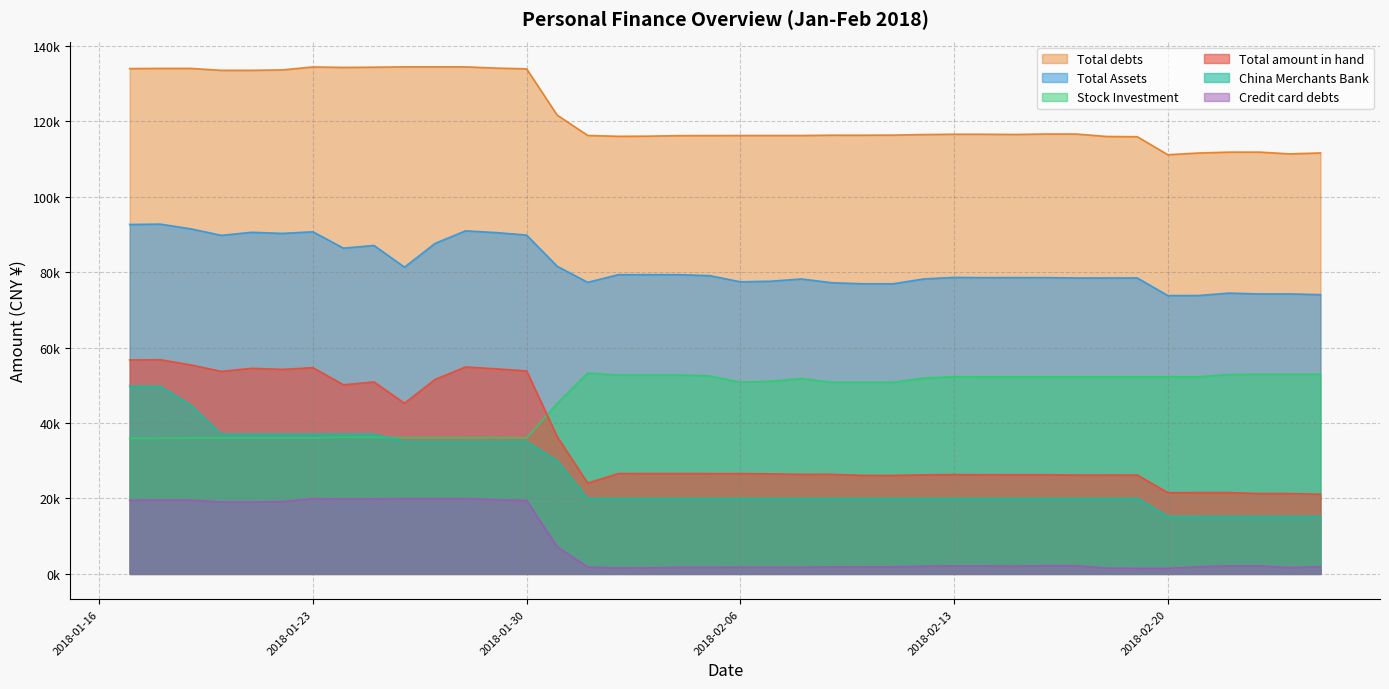

Reading left to right, extract all data points from this chart.

Total amount in hand: 56703.7	56768.8	55396.0	53675.6	54488.3	54203.9	54655.5	50117.0	50879.1	45223.7	51521.2	54853.7	54347.2	53811.8	36384.2	24068.9	26588.5	26590.9	26589.7	26591.5	26593.3	26512.7	26386.5	26390.0	26114.0	26110.7	26251.7	26333.4	26282.2	26295.5	26290.7	26204.9	26206.7	26209.7	21529.7	21546.5	21548.2	21299.1	21299.1	21114.8
Stock Investment: 35903.5	35935.3	36052.7	36052.7	36052.7	36037.0	36016.7	36215.1	36177.4	36070.6	36070.6	36070.6	36111.9	35987.0	45147.9	53200.5	52713.0	52713.0	52713.0	52454.4	50815.3	51056.7	51779.4	50780.5	50780.5	50780.5	51918.2	52251.0	52233.8	52233.8	52233.8	52233.8	52233.8	52233.8	52233.8	52233.8	52871.5	52903.2	52903.2	52903.2
Total Assets: 92607.2	92704.1	91448.7	89728.4	90541.0	90240.9	90672.2	86332.2	87056.5	81294.3	87591.8	90924.3	90459.1	89798.8	81532.1	77269.4	79301.5	79303.9	79302.7	79045.9	77408.6	77569.4	78165.9	77170.5	76894.5	76891.2	78169.9	78584.4	78516.0	78529.3	78524.4	78438.7	78440.5	78443.4	73763.5	73780.3	74419.7	74202.3	74202.3	74018.0
Total debts: 133915.9	133970.8	133968.6	133461.1	133461.1	133576.6	134357.6	134232.6	134291.6	134378.7	134378.7	134378.7	134050.7	133855.7	121597.1	116205.3	115974.3	116015.6	116153.8	116172.8	116188.8	116188.8	116188.8	116268.8	116265.5	116292.4	116440.4	116520.4	116520.4	116464.4	116583.2	116583.2	115930.7	115861.4	111094.7	111545.7	111782.7	111782.7	111315.7	111567.2
Credit card debts: 19515.8	19570.7	19568.5	19061.0	19061.0	19176.5	19957.5	19832.5	19891.5	19978.6	19978.6	19978.6	19650.6	19455.6	7197.0	1805.3	1574.3	1615.6	1753.8	1772.8	1788.8	1788.8	1788.8	1868.8	1865.4	1892.3	2040.3	2120.3	2120.3	2064.3	2183.1	2183.1	1530.6	1461.3	1461.3	1912.3	2149.3	2149.3	1682.3	1933.8
China Merchants Bank: 49739.3	49744.0	44748.7	37053.3	37058.0	37062.1	37066.2	37070.3	37074.3	35043.8	35051.9	35055.9	35055.9	35060.0	30000.6	20000.6	20000.6	20002.9	20005.3	20007.1	20008.8	20010.6	20012.3	20015.8	20015.8	20017.6	20019.3	20021.1	20022.8	20026.3	20026.3	20028.1	20029.8	20031.5	15266.6	15268.4	15270.1	15273.5	15273.5	15275.2